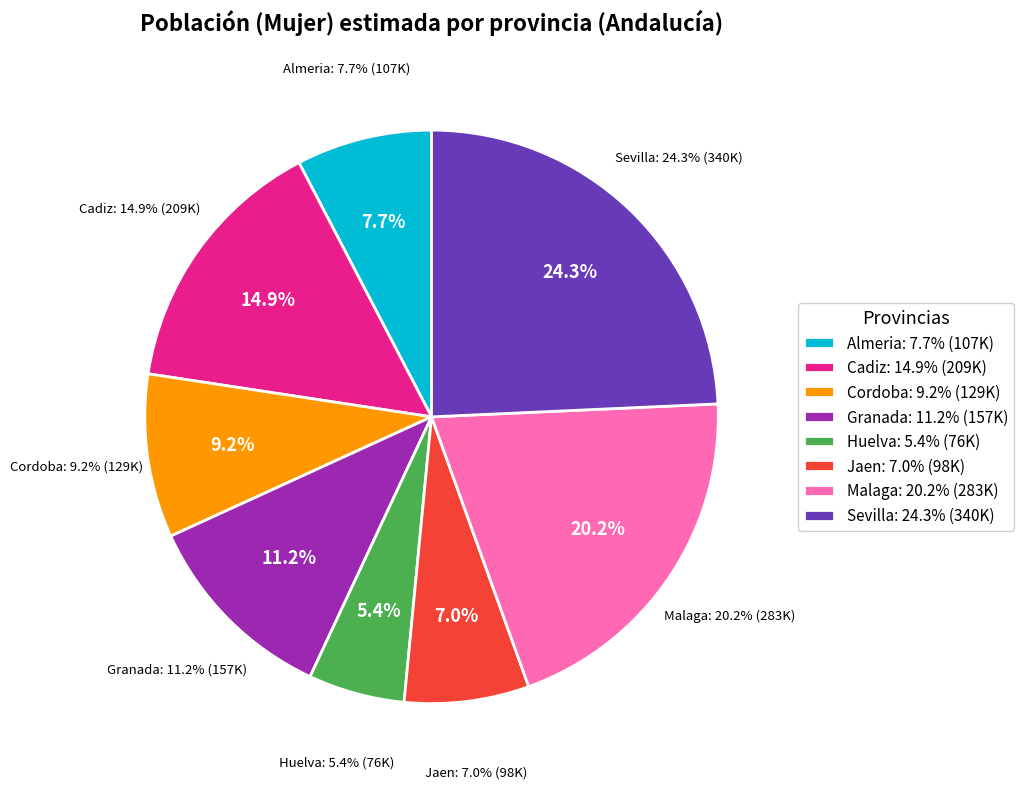

Which slice is the smallest?

Huelva